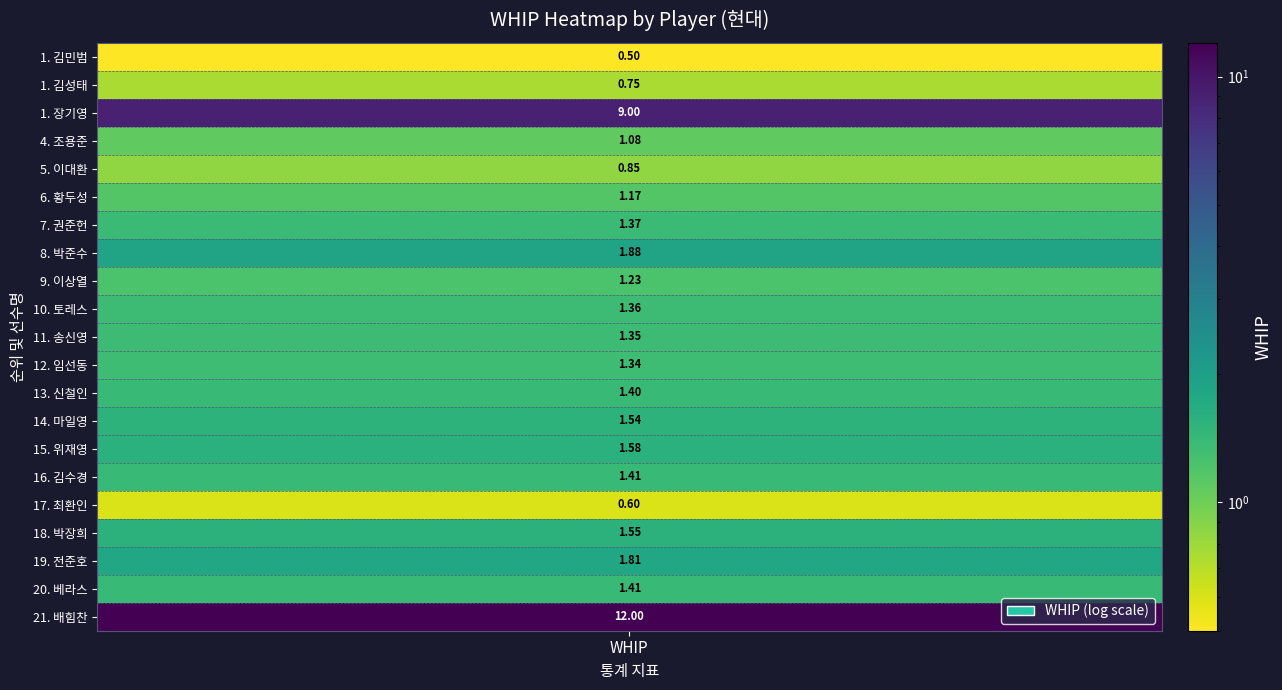

The value at 14 is 0.7. True or false?

False